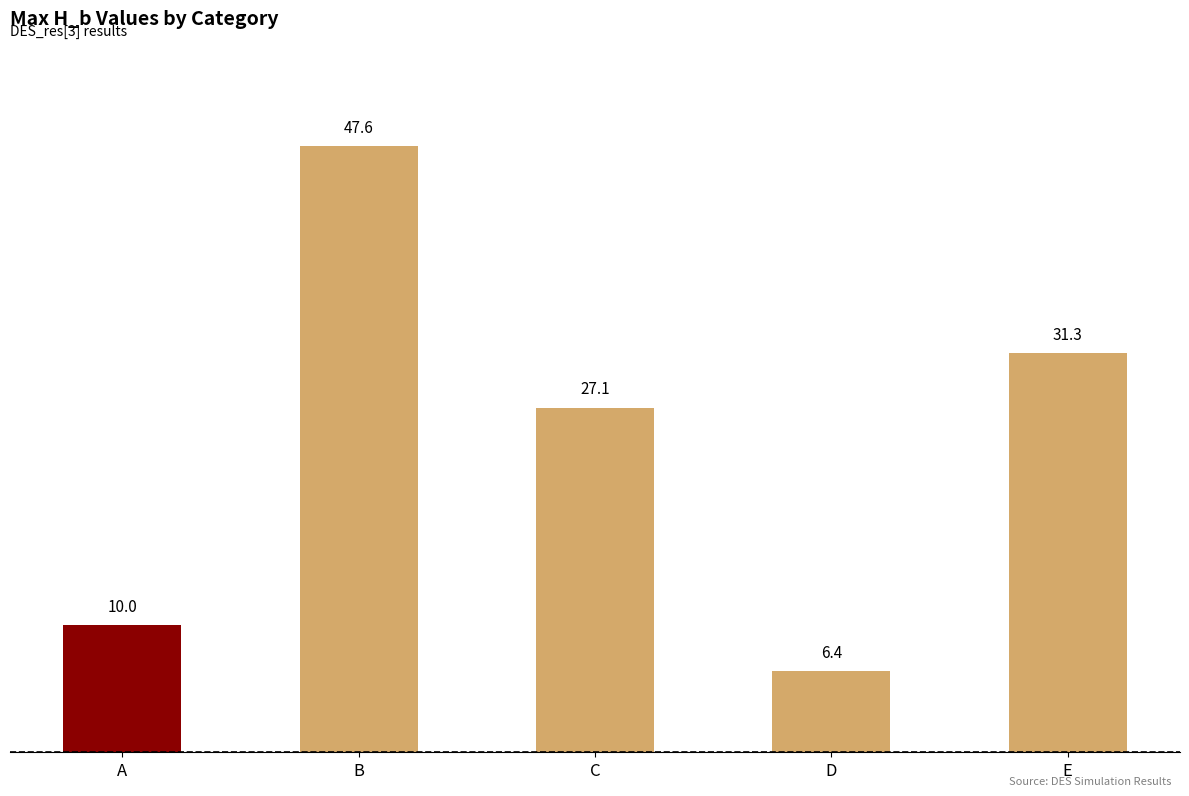

Rank the categories by value from highest to lowest.

B, E, C, A, D